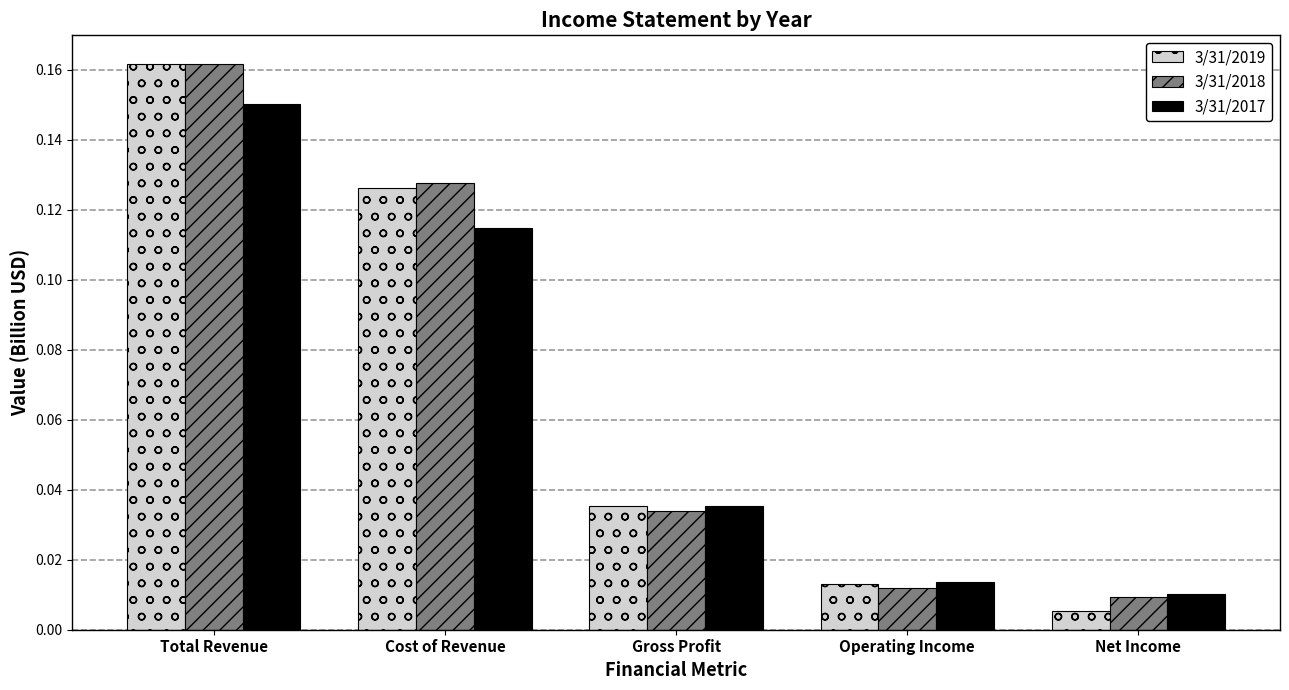

What is the sum of all 3/31/2017 values?

0.3